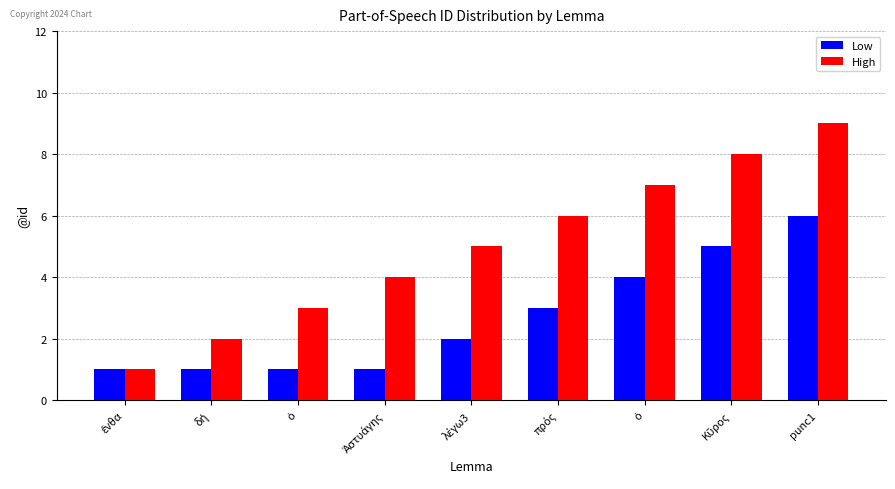

Between ὁ and Κῦρος, which series saw the biggest shift?

High